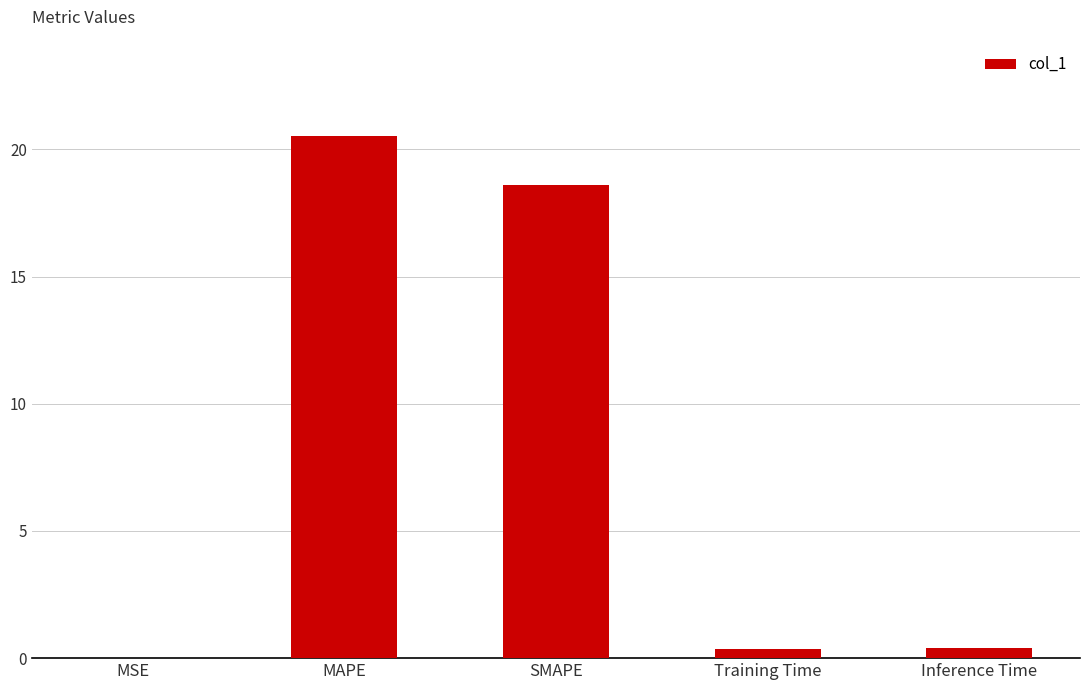

Where is the data nearest to the value 10?

SMAPE